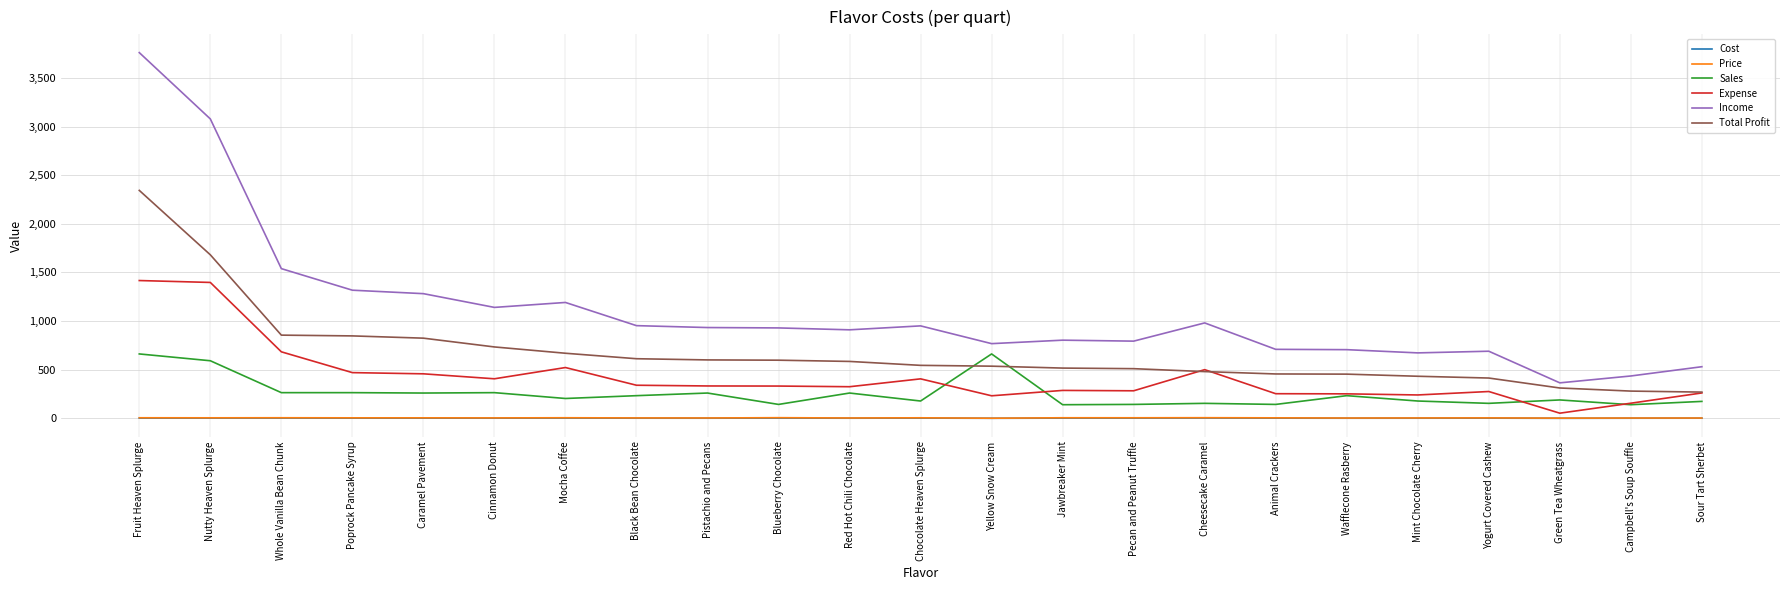

What is the approximate value of Price at Yogurt Covered Cashew?

4.5